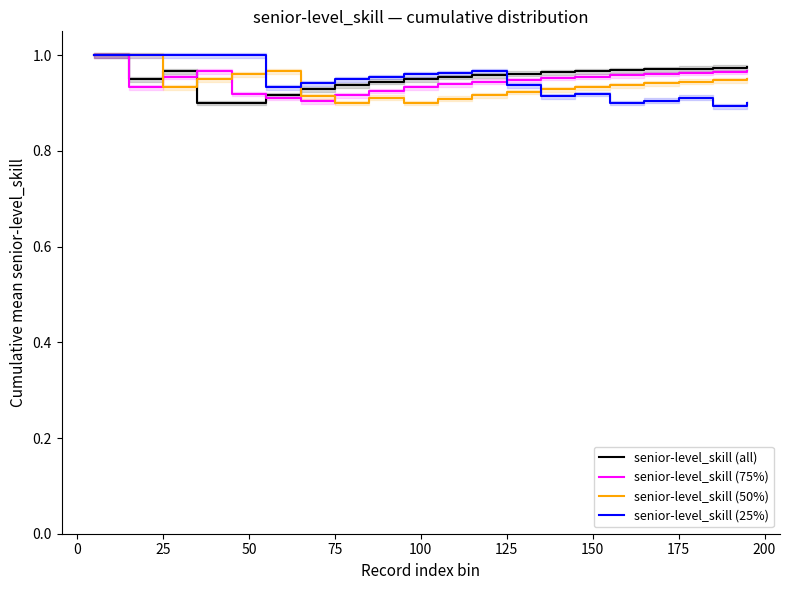

The value of senior-level_skill (25%) at 25 is 0.3. True or false?

False